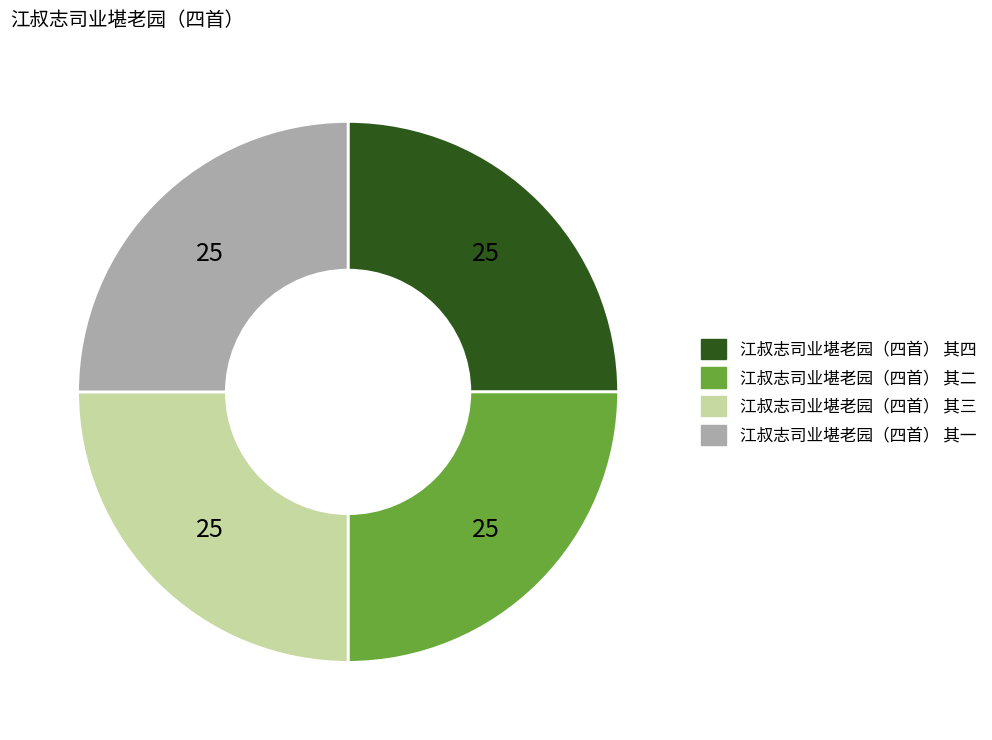

Does 江叔志司业堪老园（四首） 其四 represent more than half of the total?

No